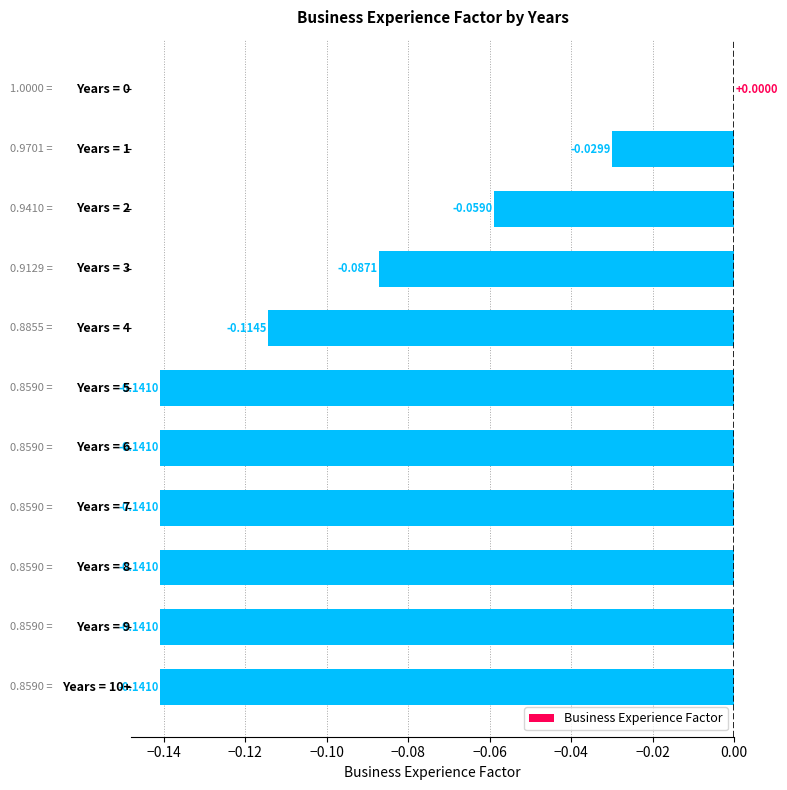

What is the sum of all values?

-1.1